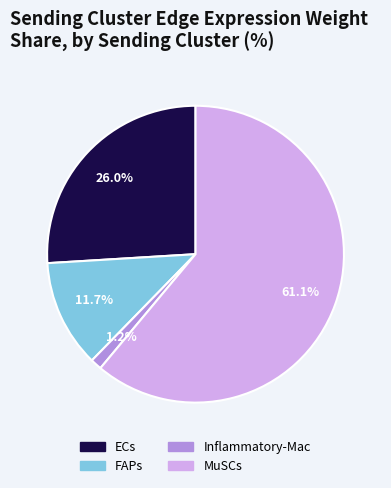

Combined, what portion of the pie is Inflammatory-Mac and ECs?

27.2%